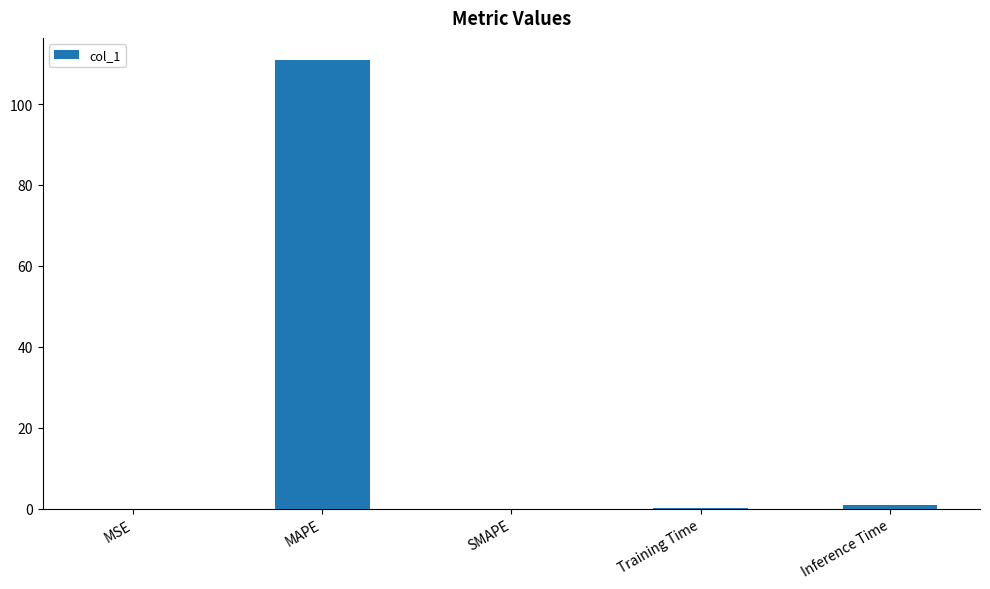

What is the greatest value displayed?

110.8